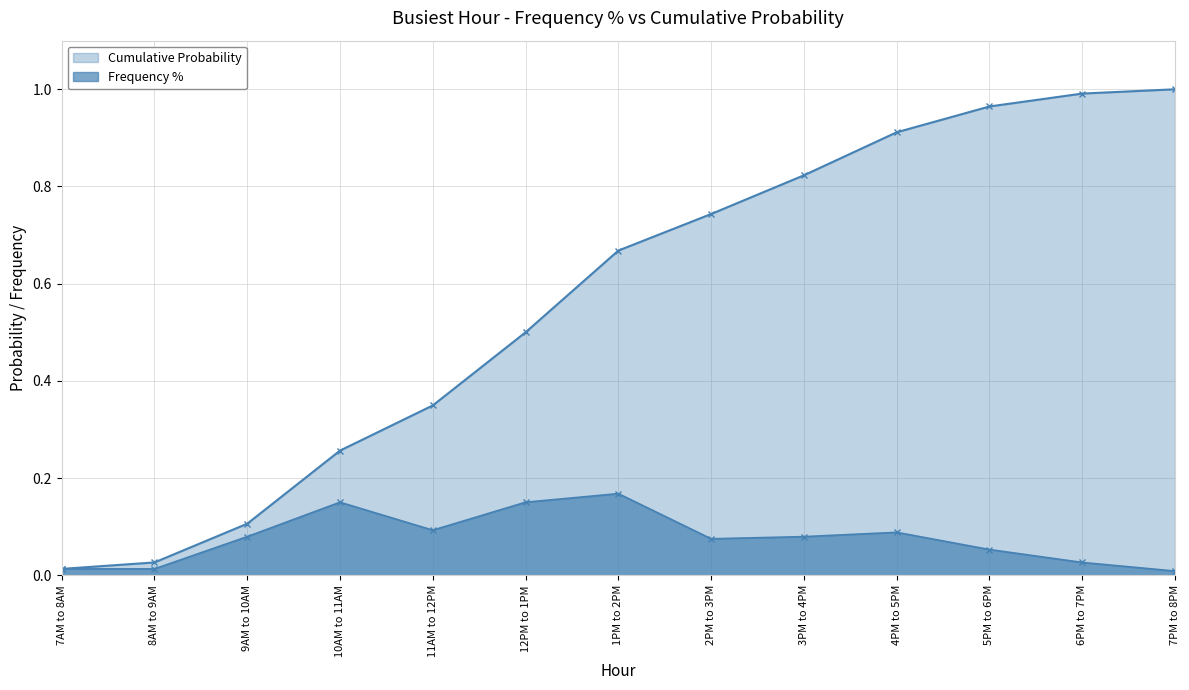

Is the value of Cumulative Probability at 11AM to 12PM greater than the value of Frequency % at 11AM to 12PM?

Yes